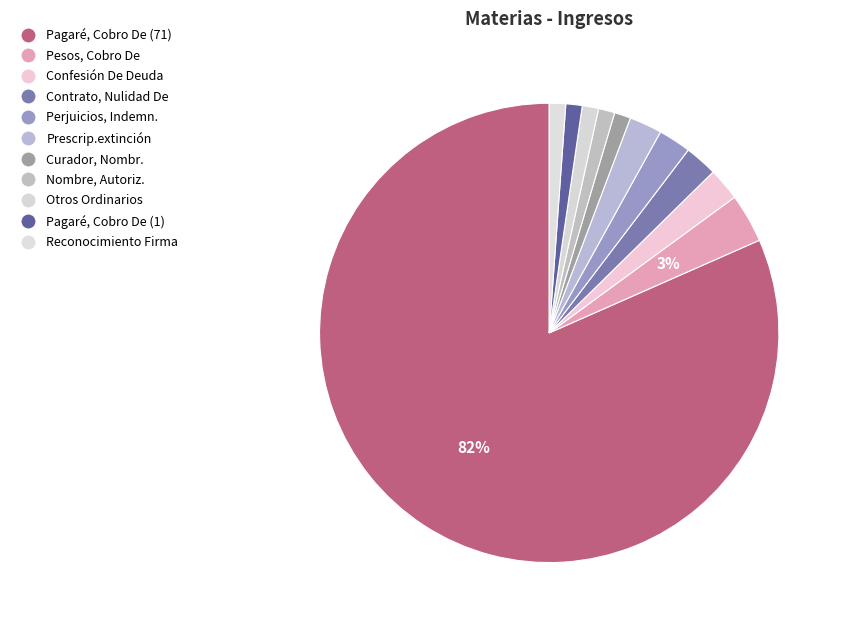

Is Pagaré, Cobro De (71) the majority of the pie?

Yes